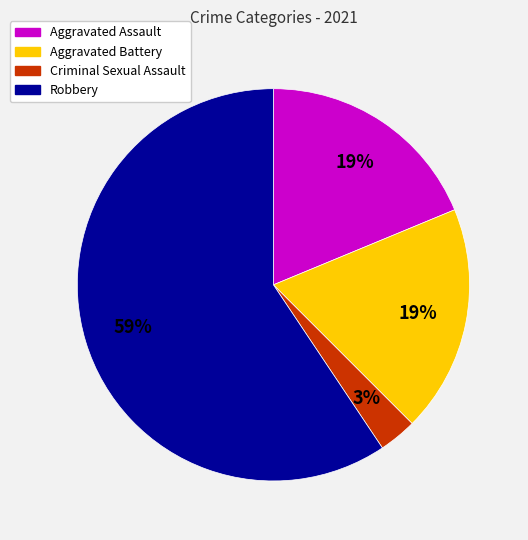

The Robbery slice represents 67% of the pie. True or false?

False